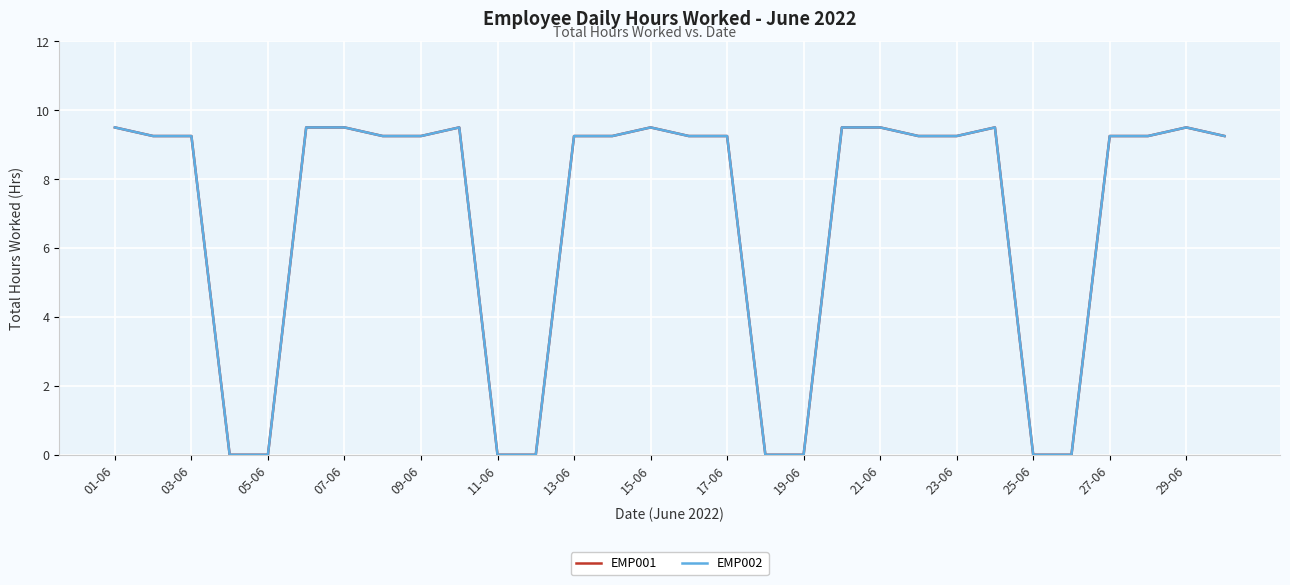

Does the chart display data point markers on the line(s)?

No